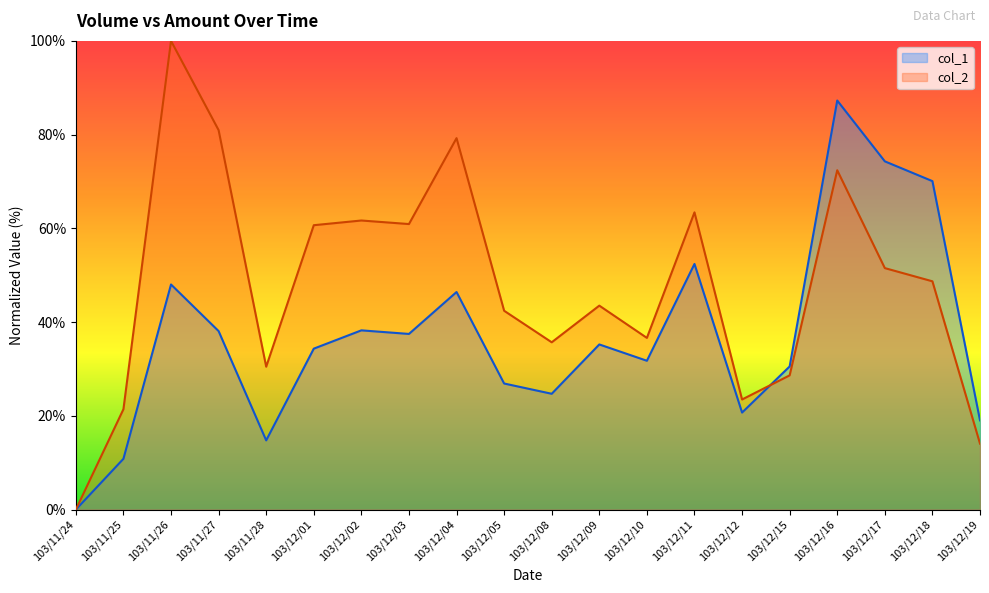

What is the value of the col_1 point at the 9th from the left?

46.4